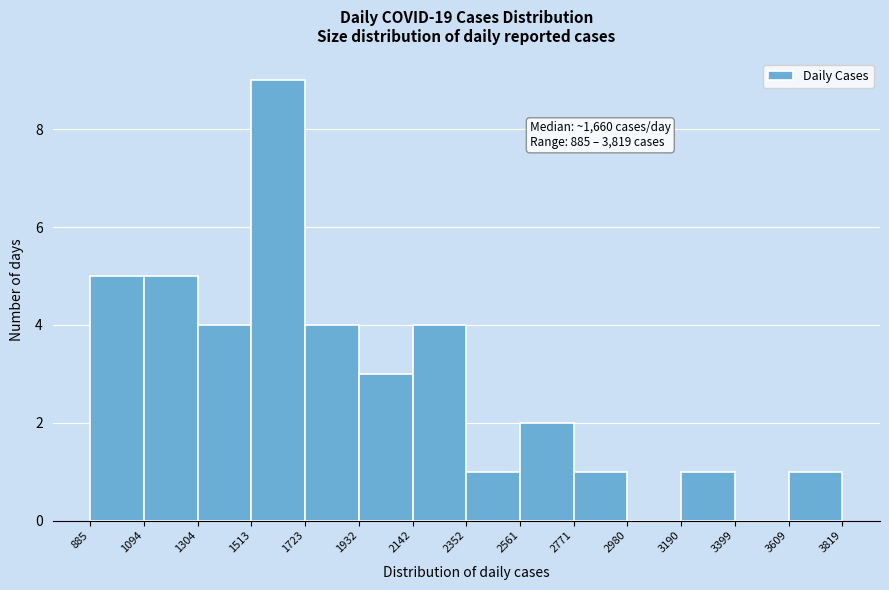

Which range on the x-axis has the tallest bar?

1513 to 1723